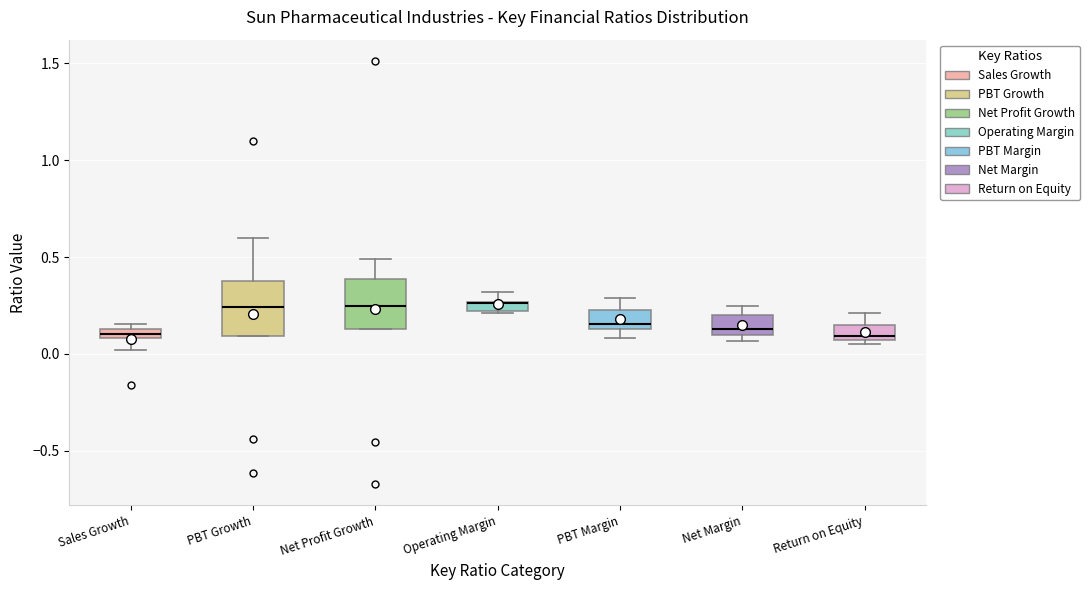

Where is the upper edge of the box for Return on Equity on the y-axis? The values are not printed on the chart, so give them approximately, as read against the axis.

0.15